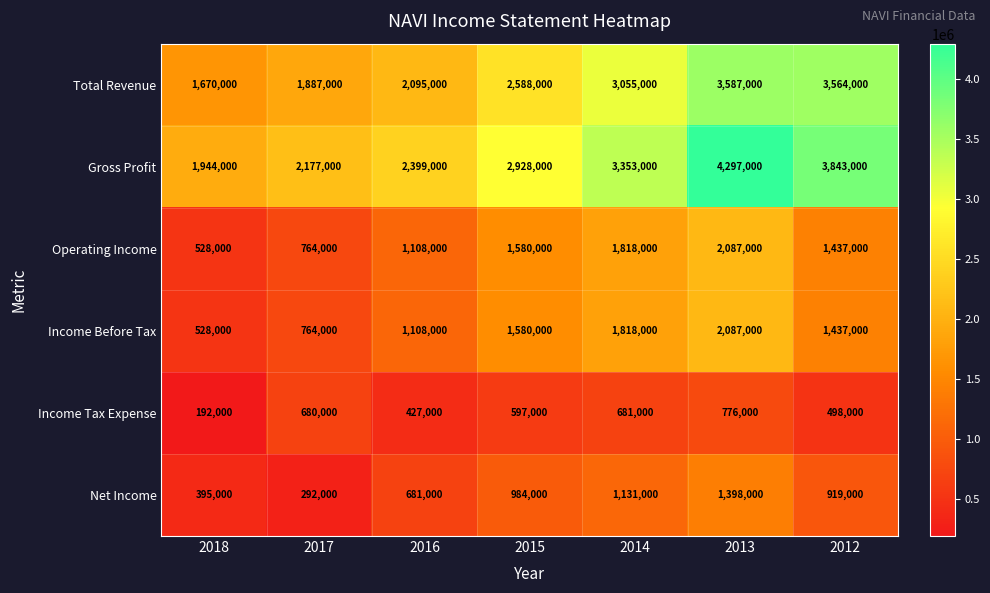

List the labels in order of Gross Profit value, largest first.

2013, 2012, 2014, 2015, 2016, 2017, 2018